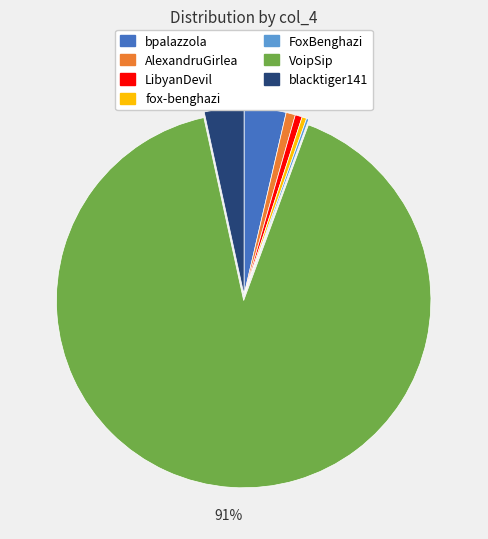

Is there a majority slice in this chart?

Yes